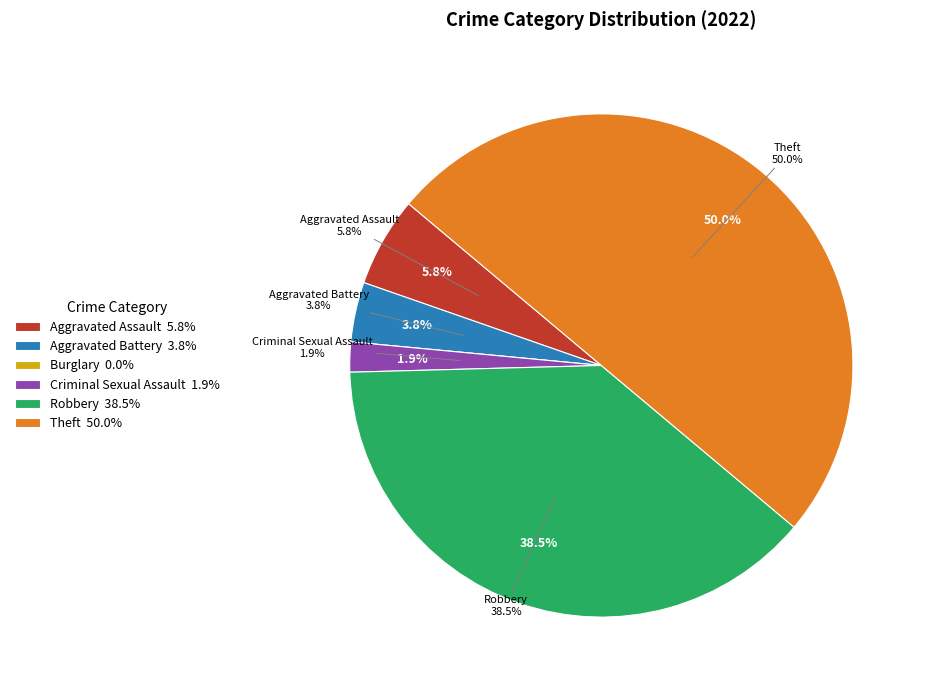

Rank the categories by value from highest to lowest.

Theft, Robbery, Aggravated Assault, Aggravated Battery, Criminal Sexual Assault, Burglary